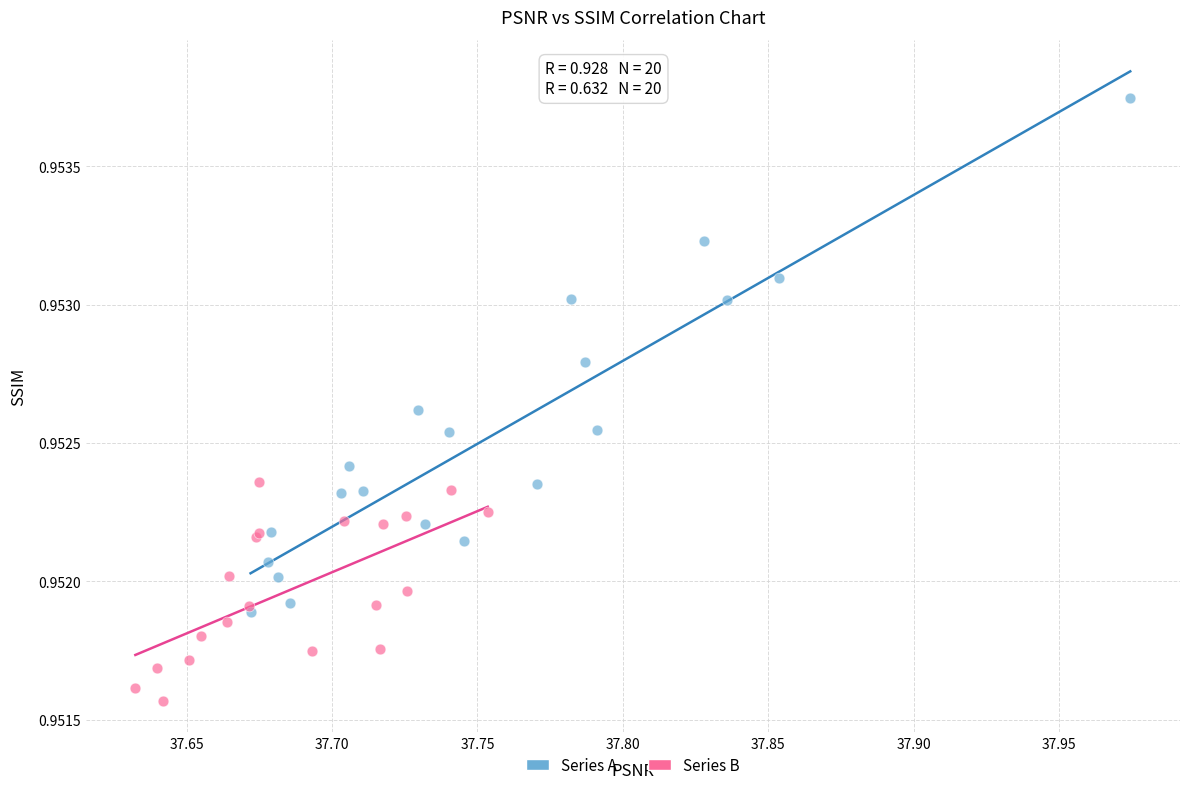

Which series has the largest Y range (max minus min)?

Series A